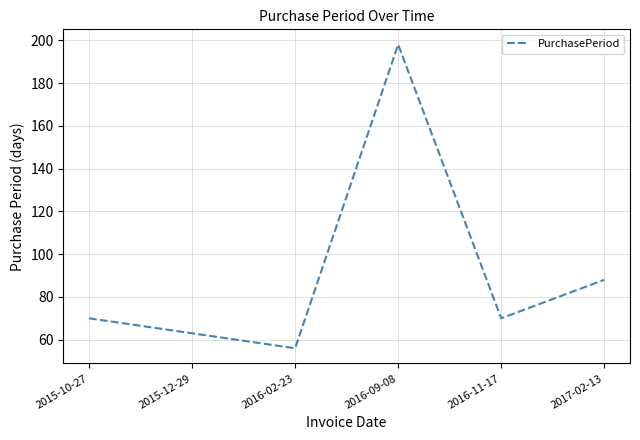

What is the approximate value at 2015-10-27, to the nearest 5?

70